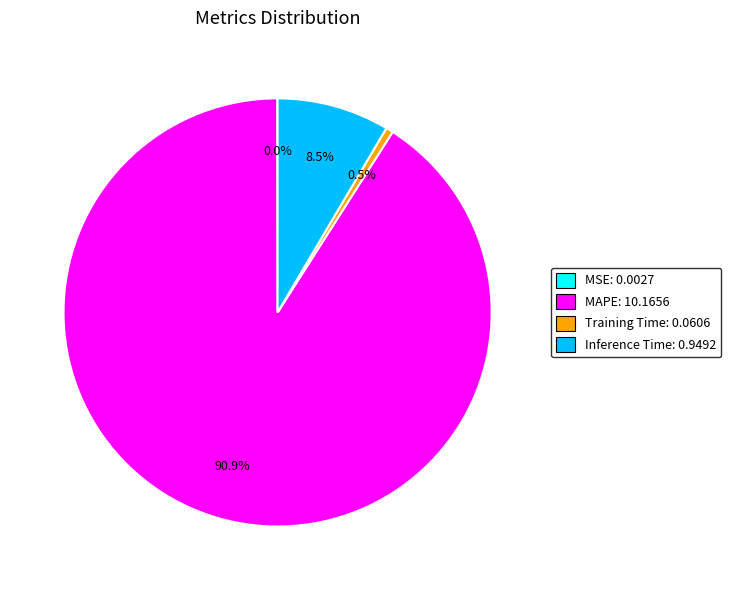

Is MAPE the majority of the pie?

Yes